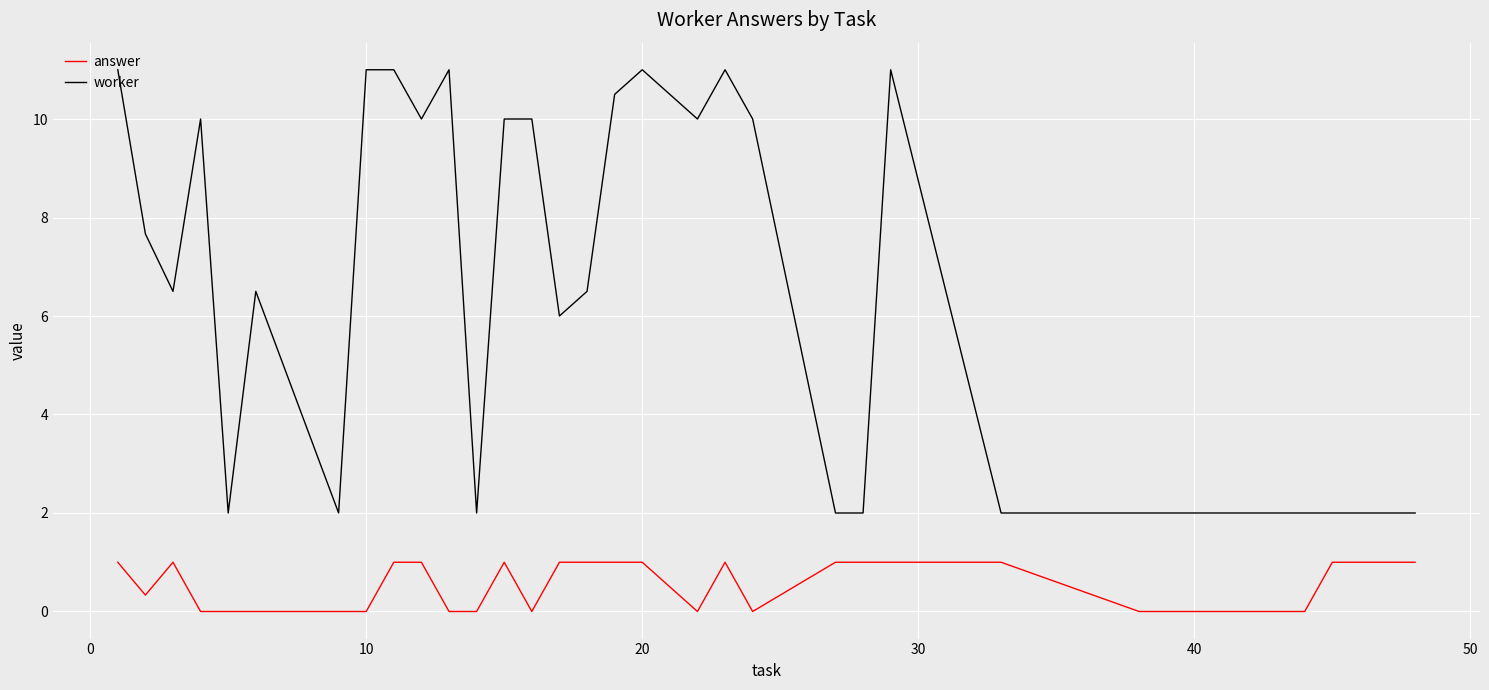

Which series has the largest total across all categories?

worker